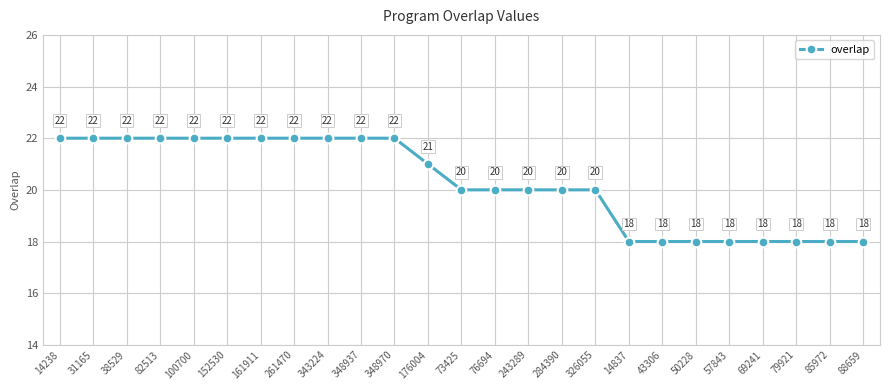

What is the label of the 2nd point from the left?

31165